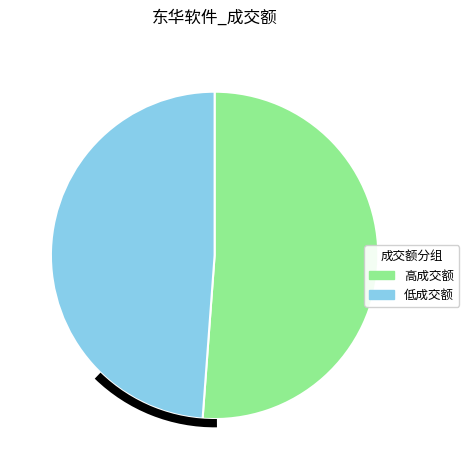

Between 低成交额 and 高成交额, which is larger?

高成交额